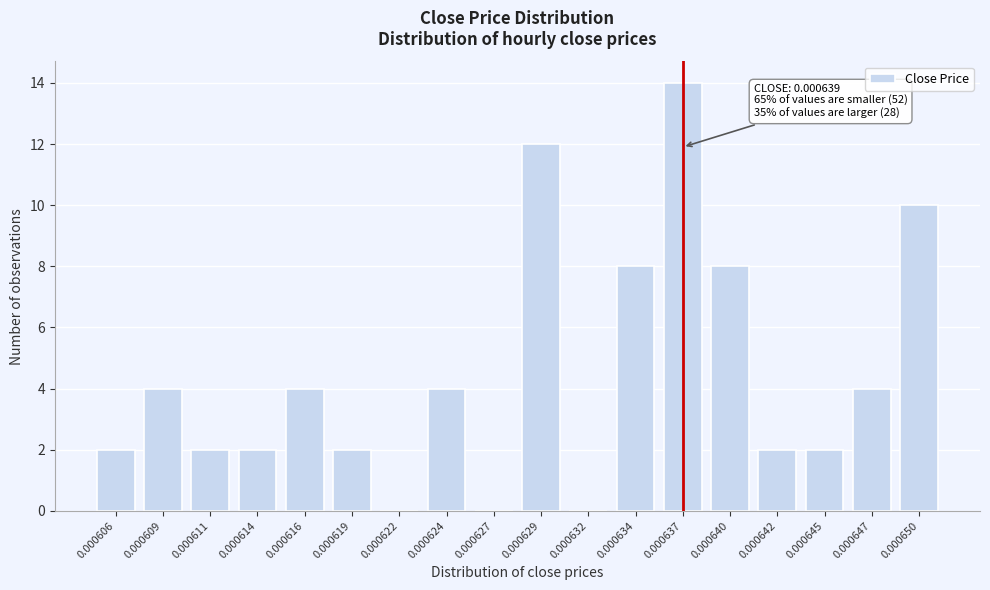

Reading left to right, transcribe all the data shown in this chart.

0.000606=2	0.000609=4	0.000611=2	0.000614=2	0.000616=4	0.000619=2	0.000622=0	0.000624=4	0.000627=0	0.000629=12	0.000632=0	0.000634=8	0.000637=14	0.000640=8	0.000642=2	0.000645=2	0.000647=4	0.000650=10